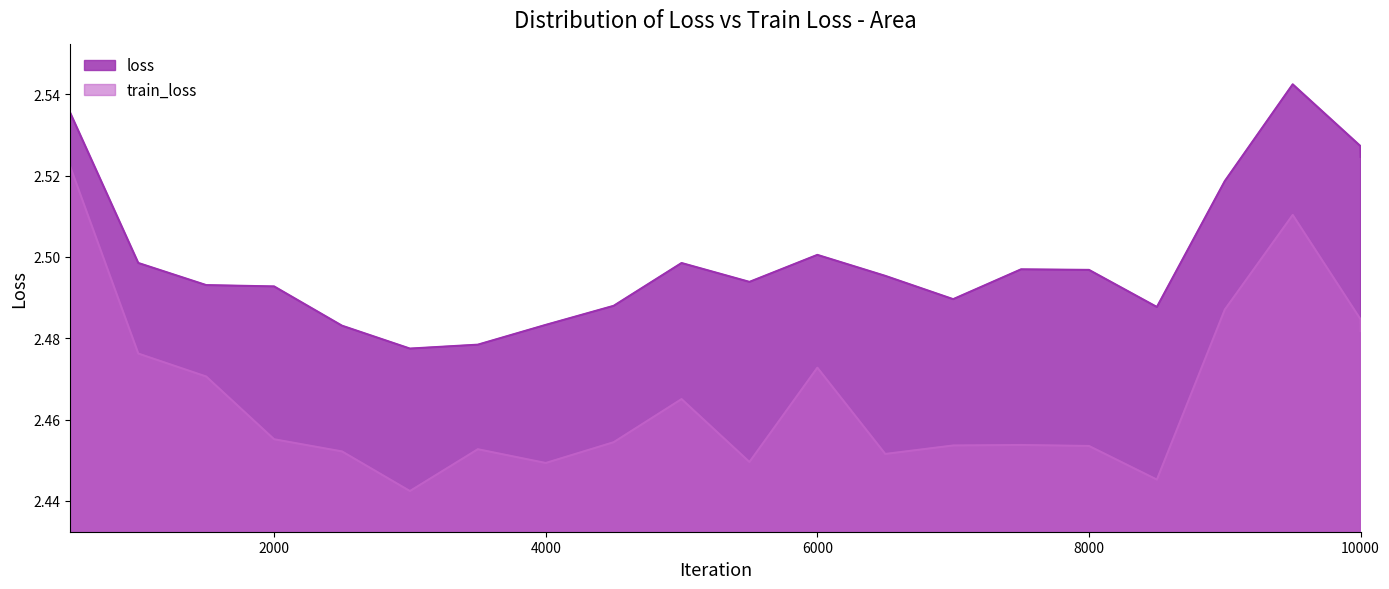

Which has a higher value, 9500 or 9000?

9500